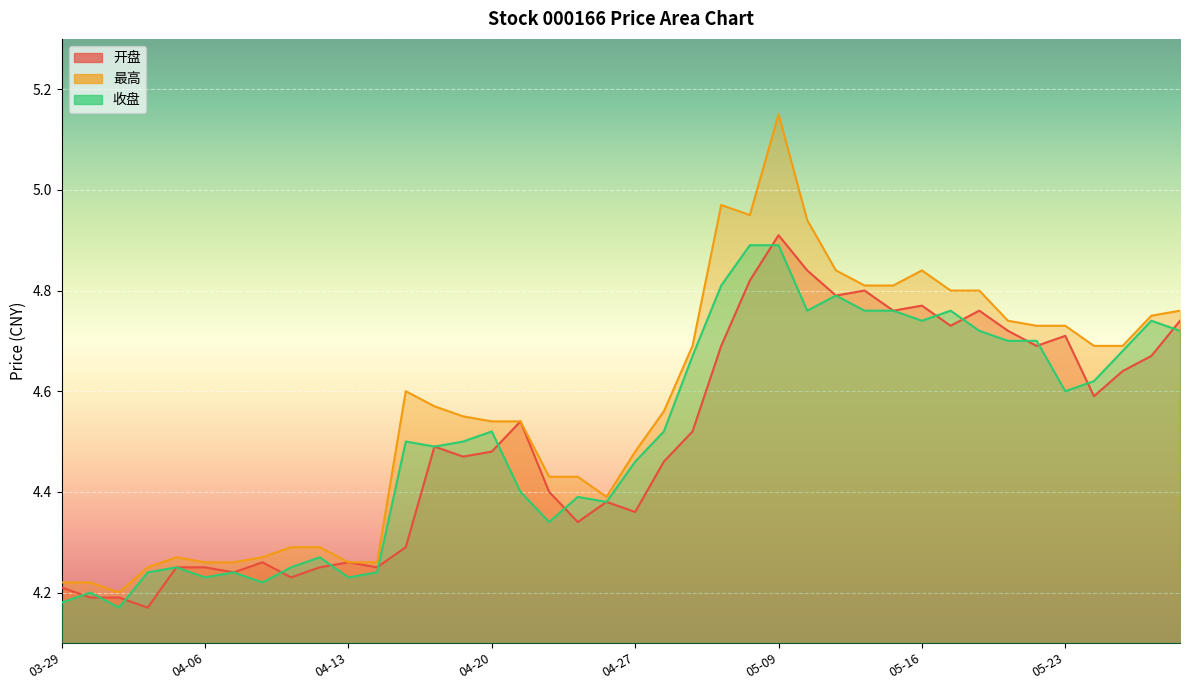

True or false: 开盘 and 收盘 cross at least once.

True